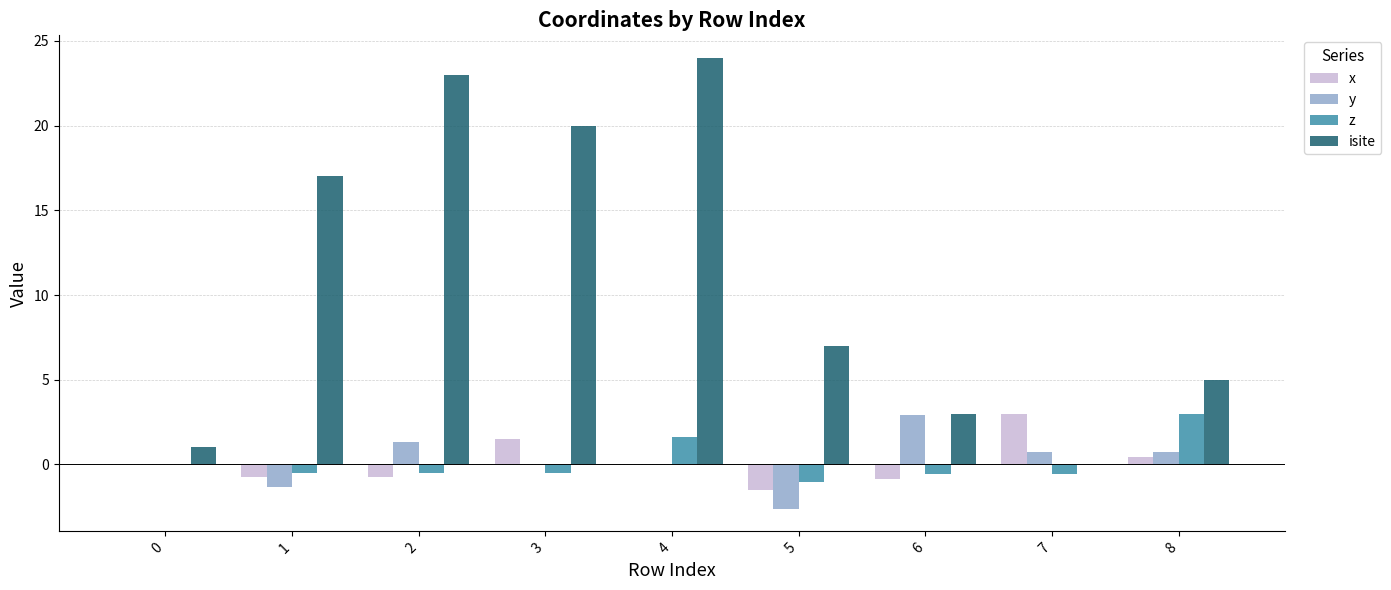

Which series changed the most between 4 and 6?

isite